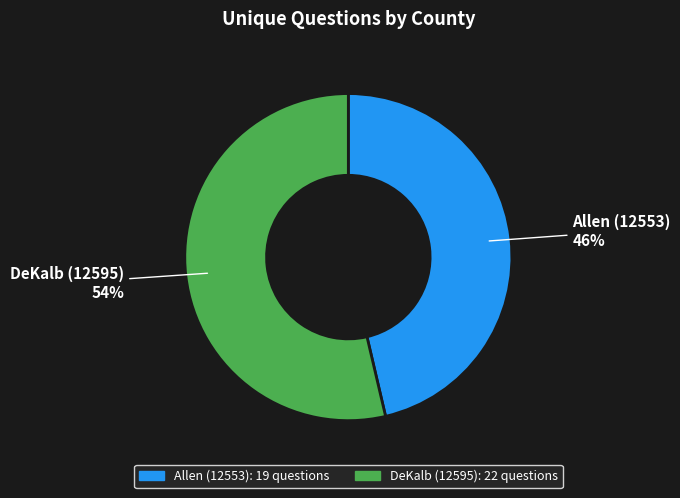

What is the smallest slice in the pie chart?

Allen (12553)